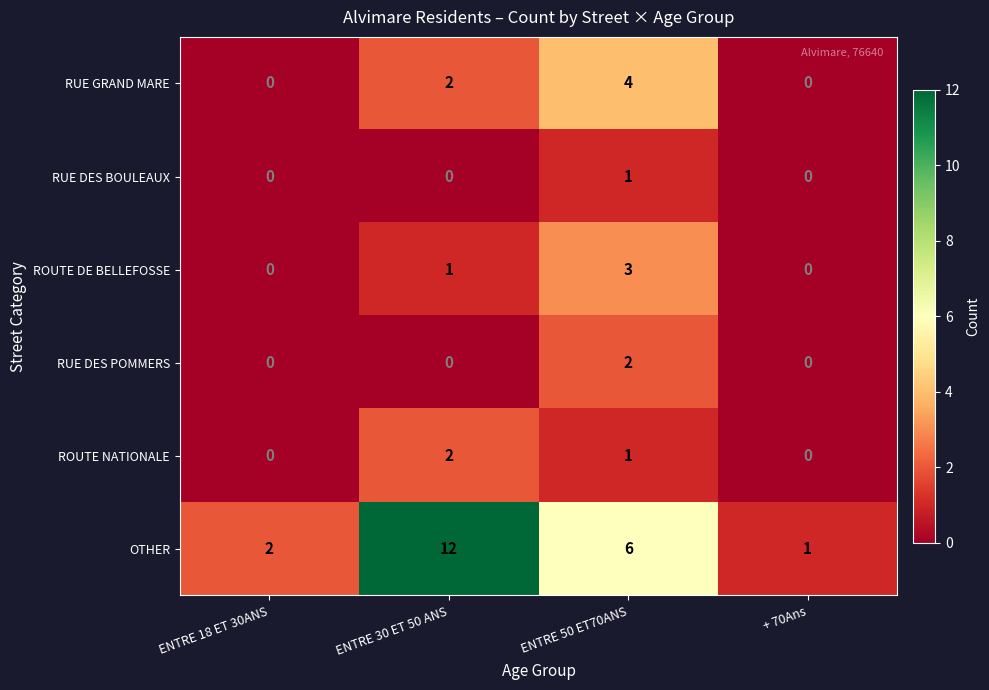

The ROUTE NATIONALE series shows 3 at ENTRE 30 ET 50 ANS. True or false?

False